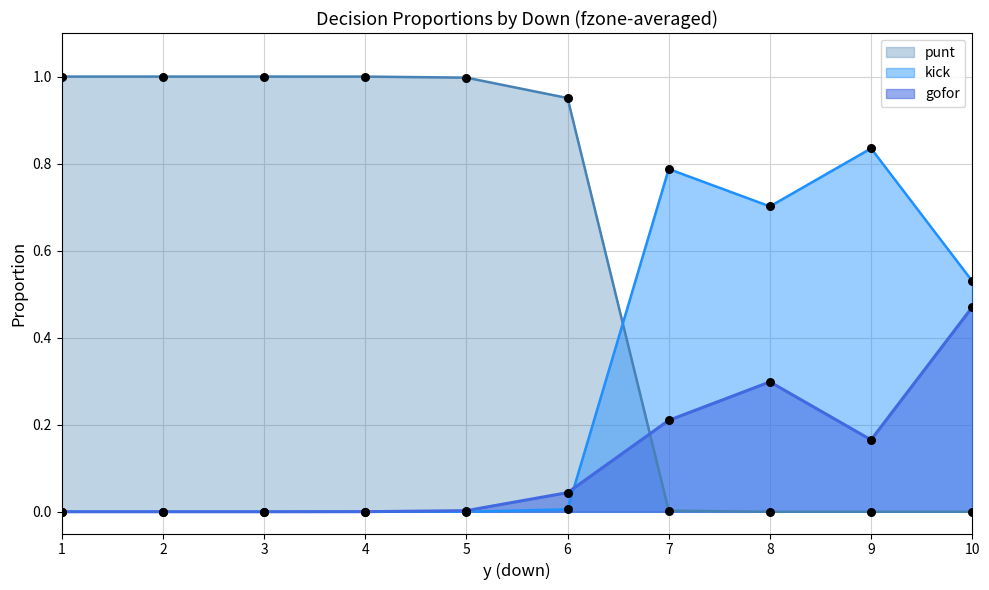

Which series contains the highest Y value?

punt